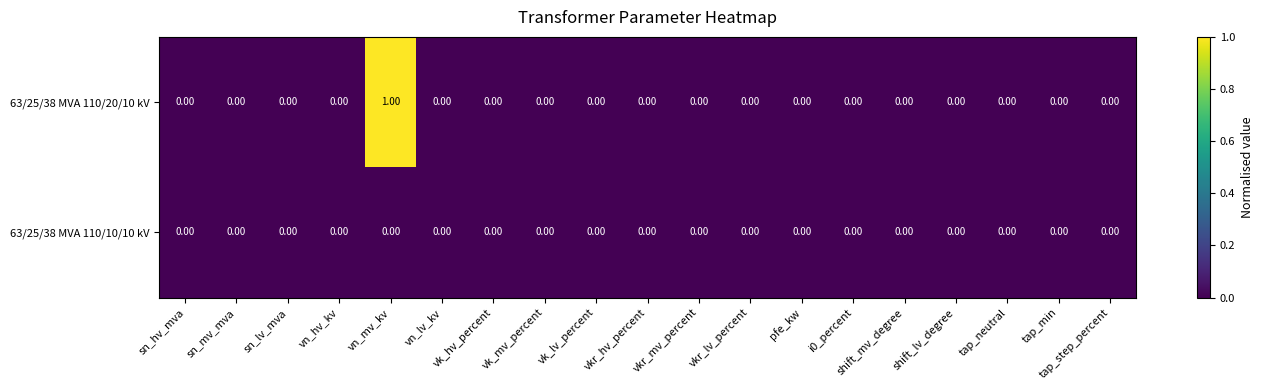

Which series has the widest spread of values?

63/25/38 MVA 110/20/10 kV